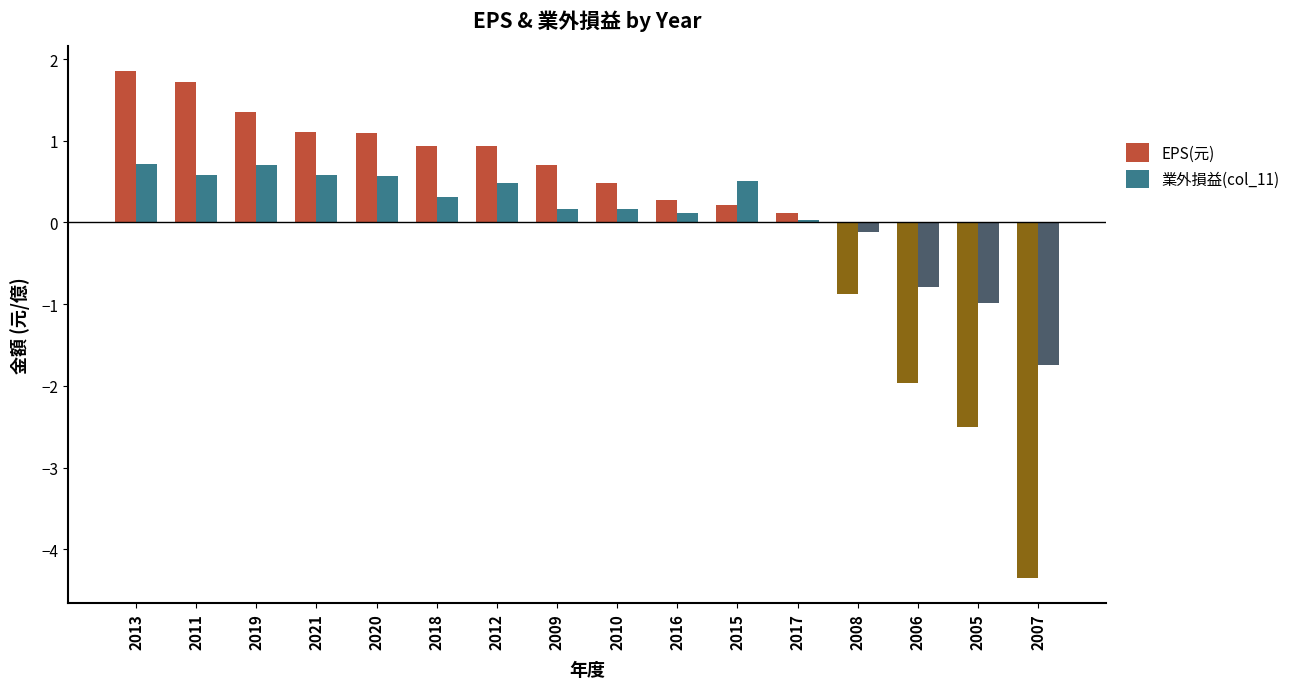

What is the sum of all 業外損益(col_11) values?

1.3